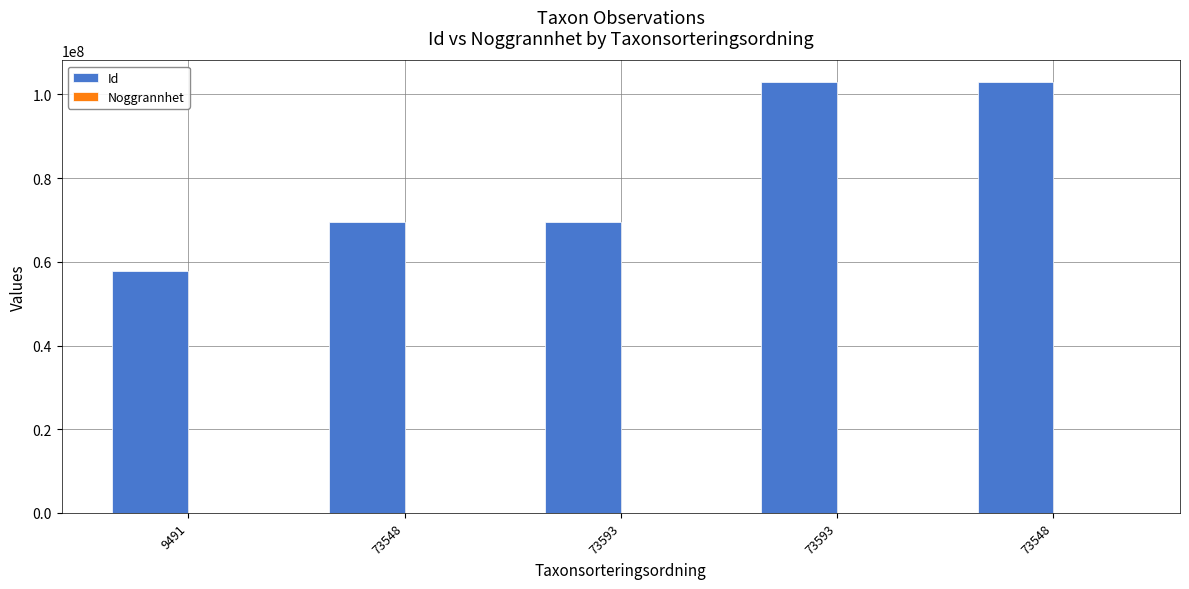

What is the average value of the Id series?

80544462